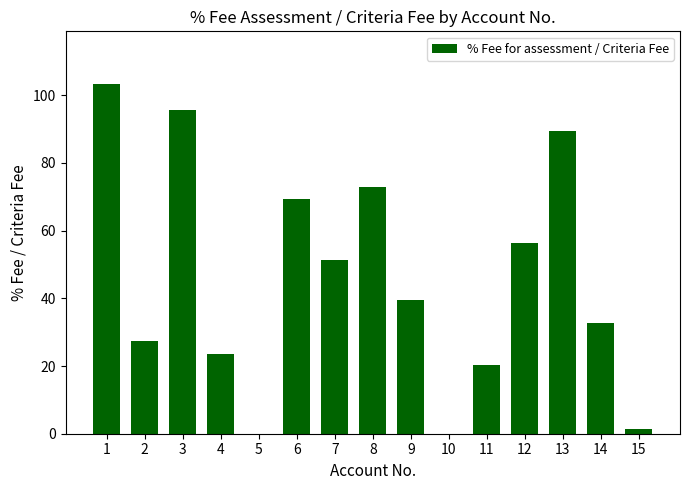

What is the sum of all values?

682.7